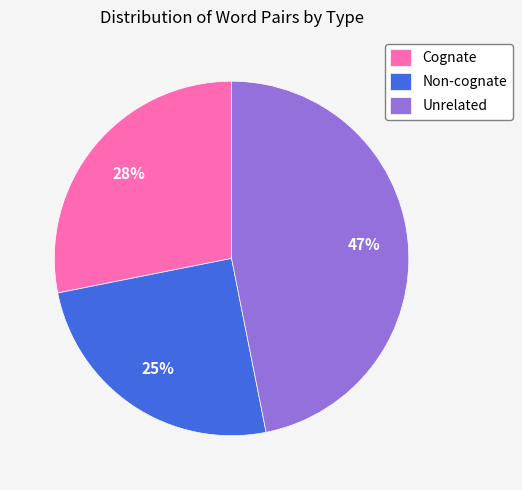

Does Non-cognate account for over 50% of the chart?

No